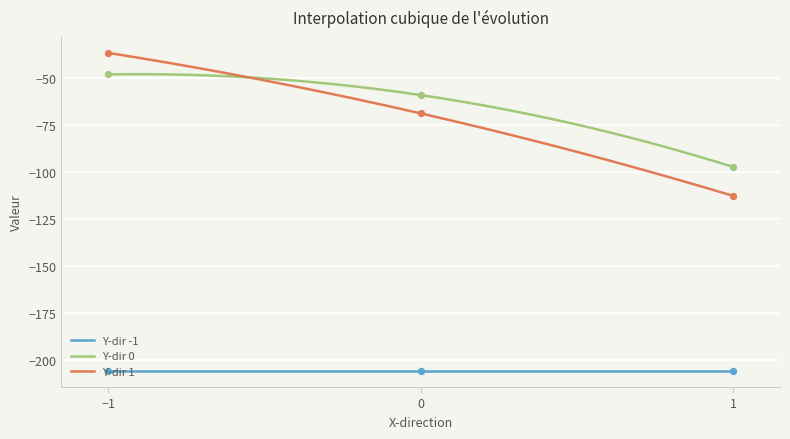

Is the value of 0 at 1 greater than the value of 1 at -1?

No